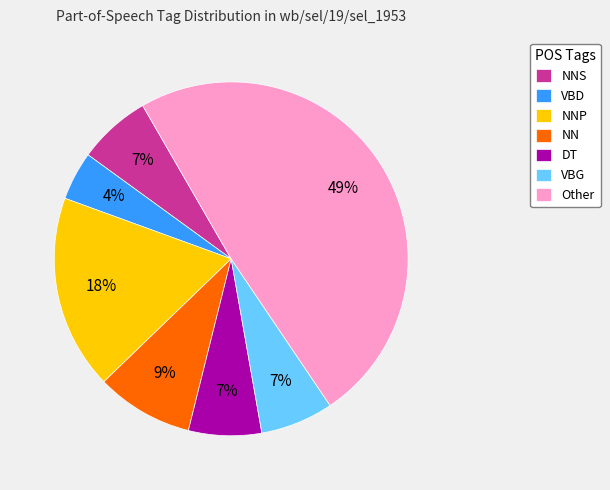

What is the ratio of the value at NNS to the value at DT?

1.0